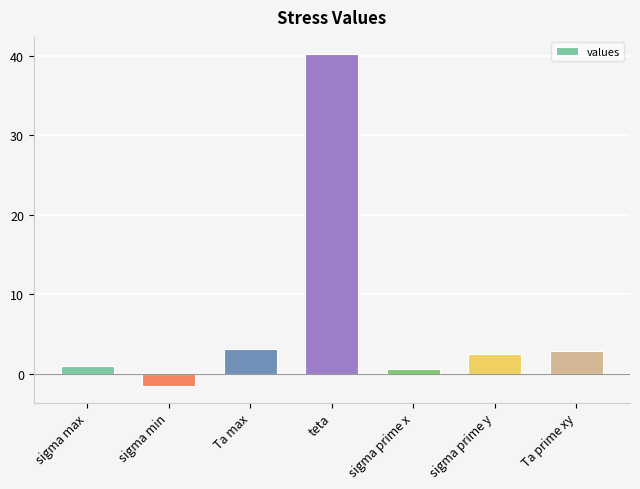

The value at Ta max is 4.5. True or false?

False